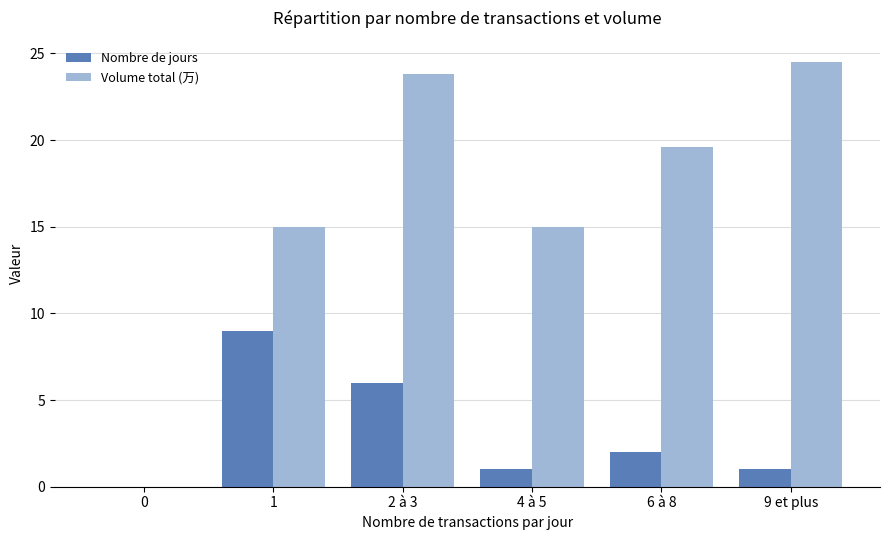

What is the highest value of the Volume total (万) series?

24.5